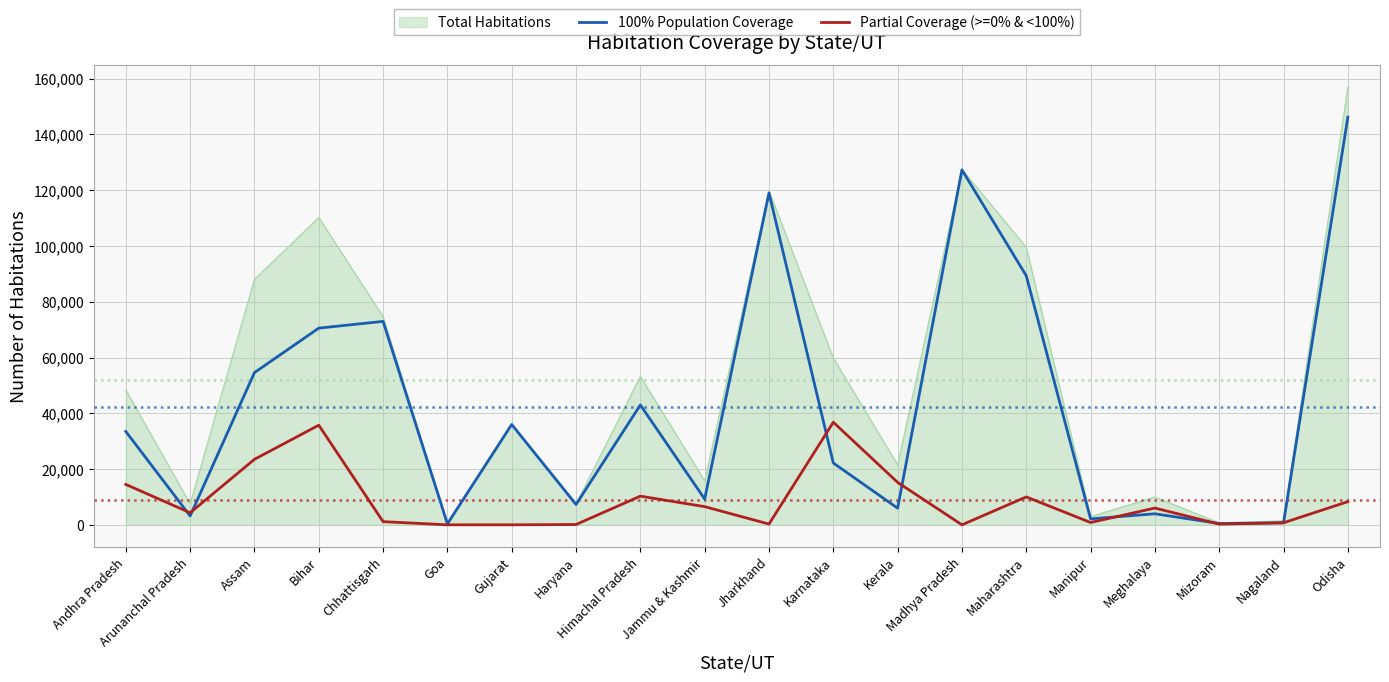

List the series in order of their peak value, highest first.

Total Habitations, 100% Population Coverage, Partial Coverage (>=0% & <100%)